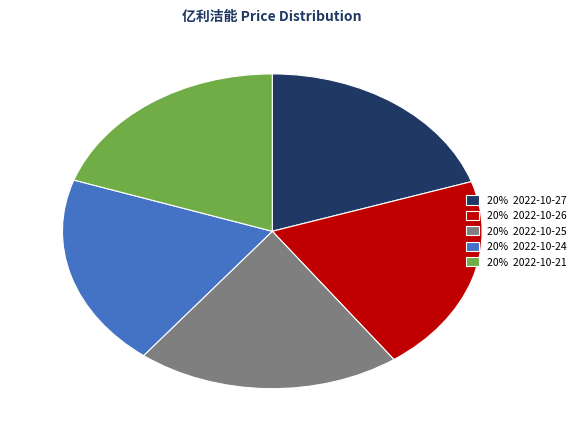

The 20% 2022-10-21 slice represents 28% of the pie. True or false?

False